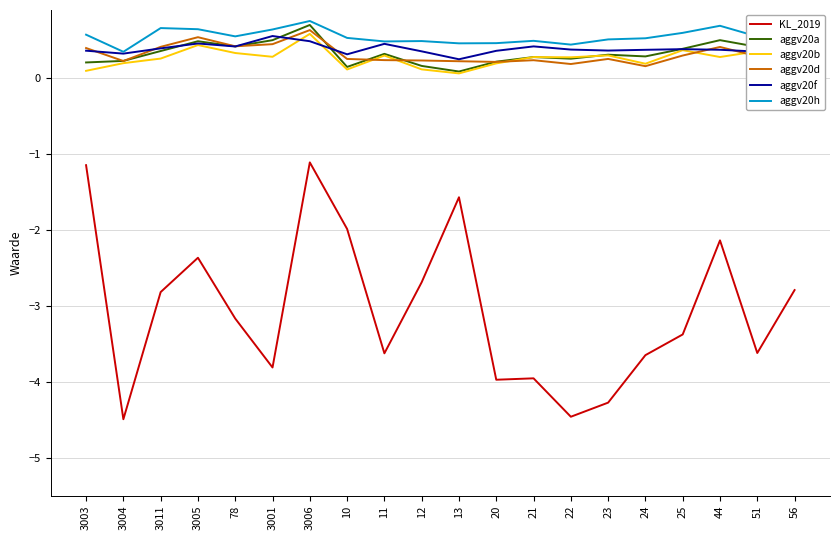

What position from the left is 3003?

1